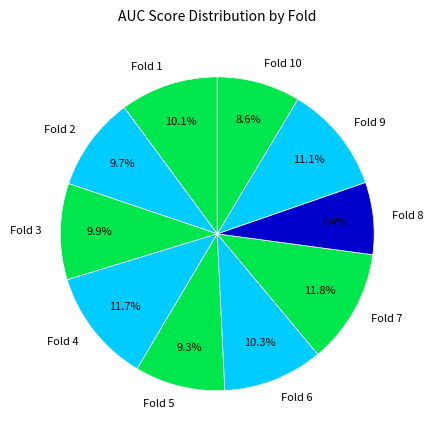

Is the sum of Fold 4 and Fold 3 greater than half?

No